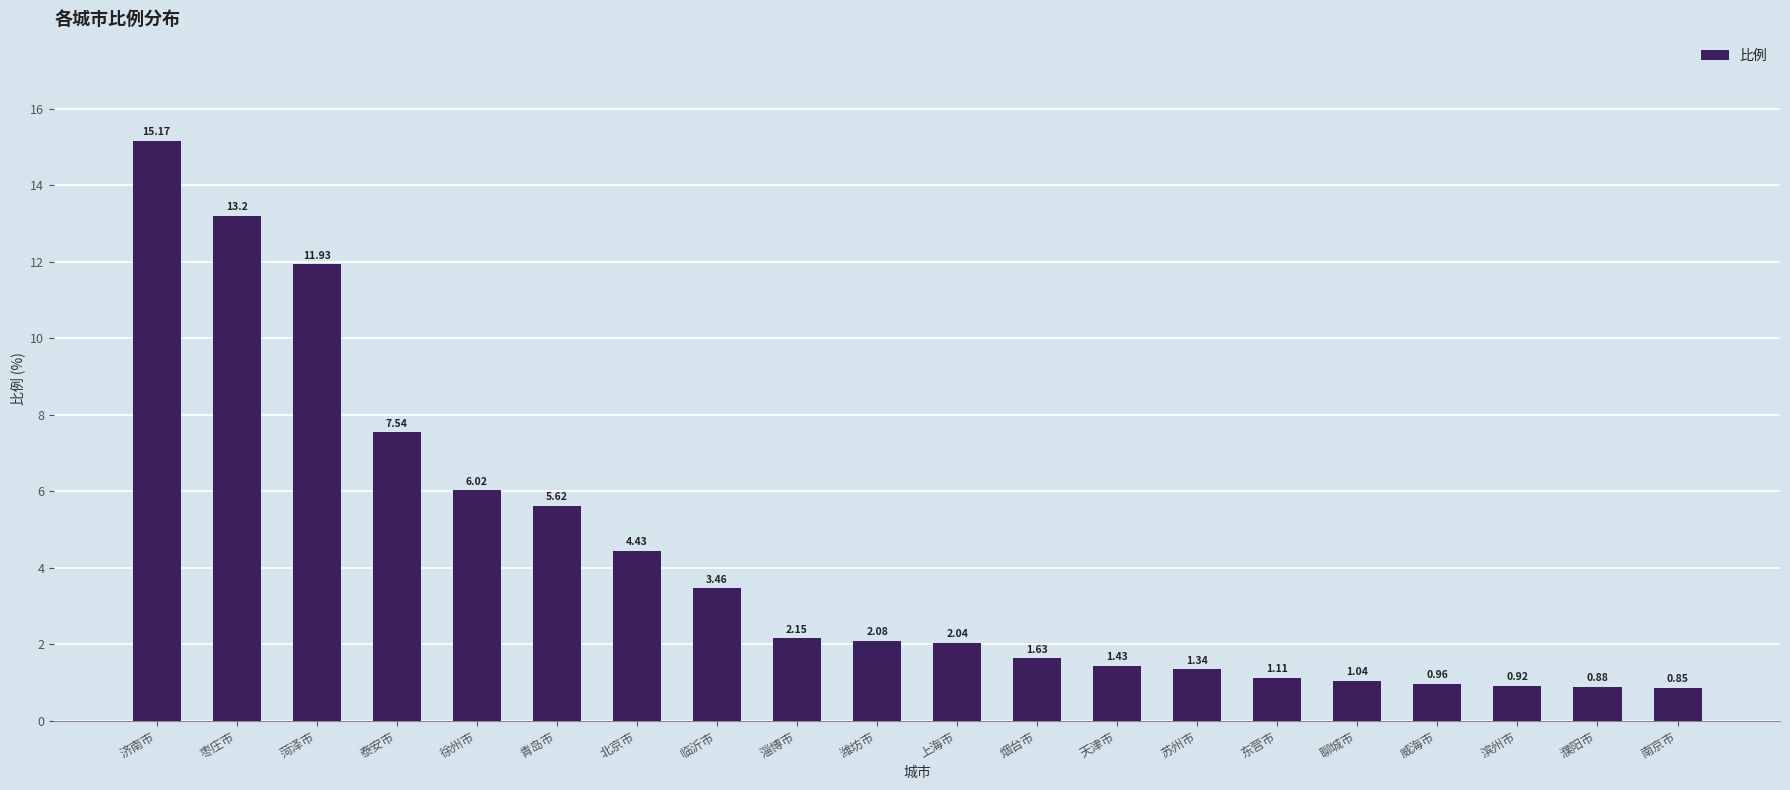

Which has a higher value, 威海市 or 天津市?

天津市